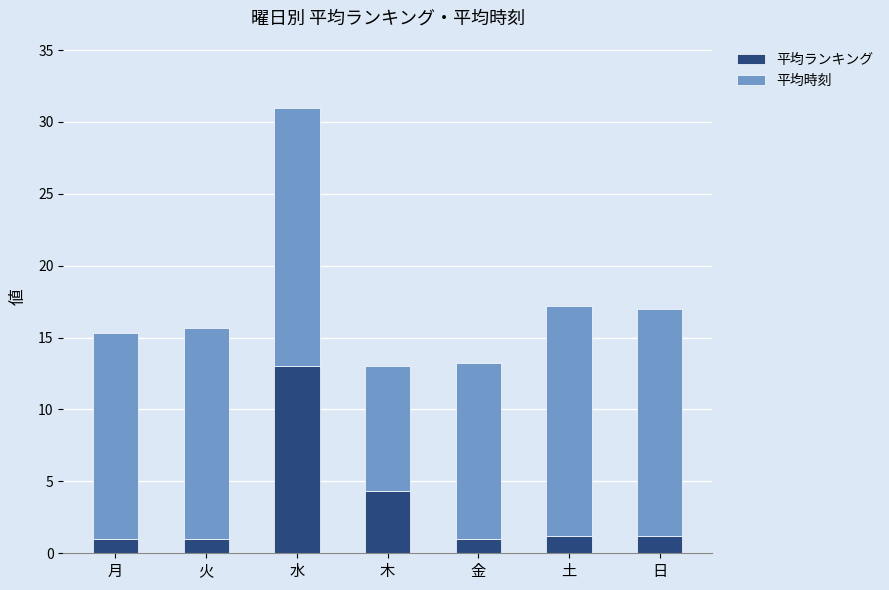

What is the difference between the maximum and second lowest values in the 平均ランキング series?

12.0